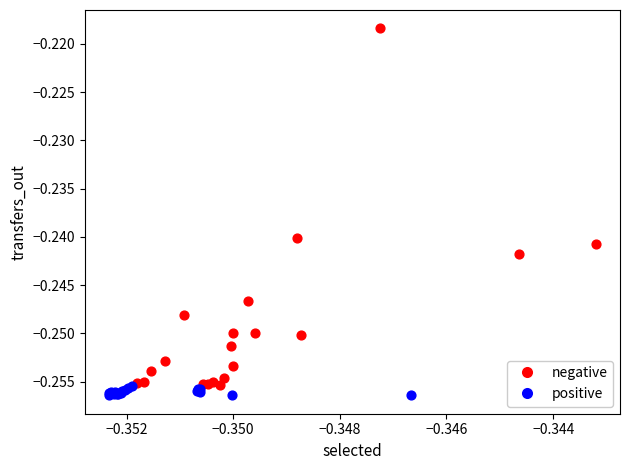

What are all the series names shown in the legend?

negative, positive